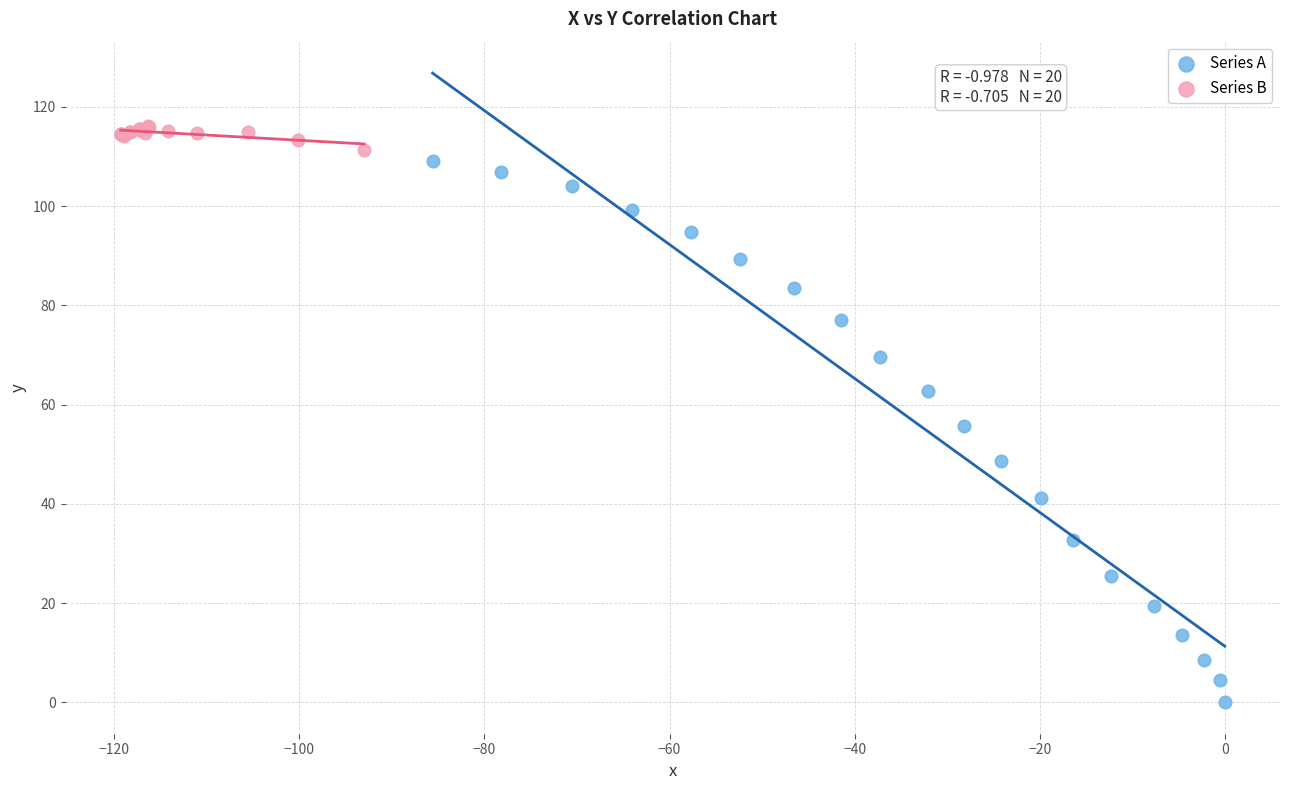

Which series reaches the minimum Y coordinate?

Series A